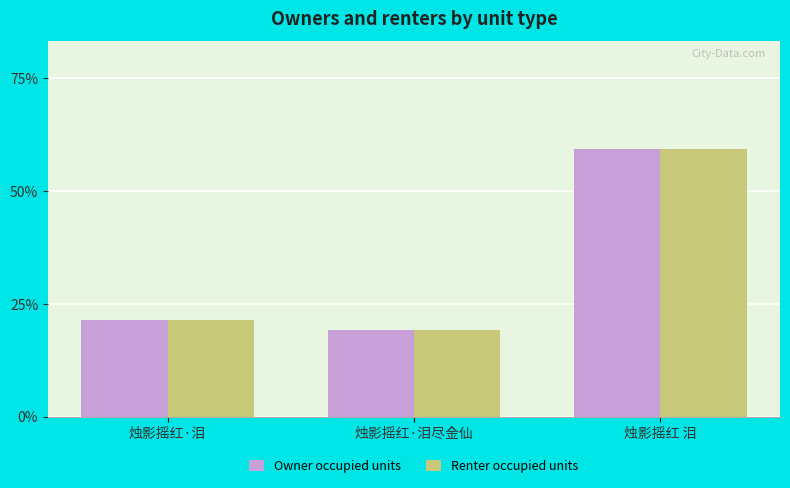

What is the difference between the Renter occupied units values at 烛影摇红·泪尽金仙 and 烛影摇红·泪?

2.2